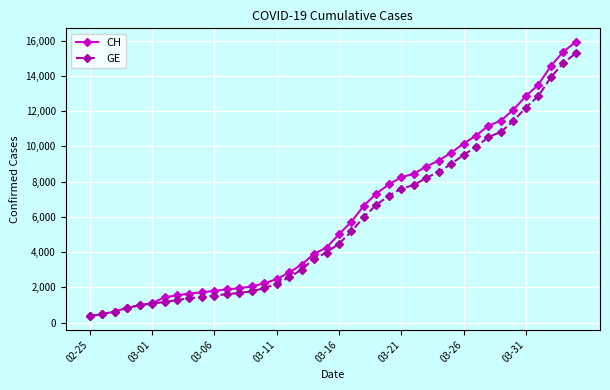

Which series has the largest range (max minus min)?

CH